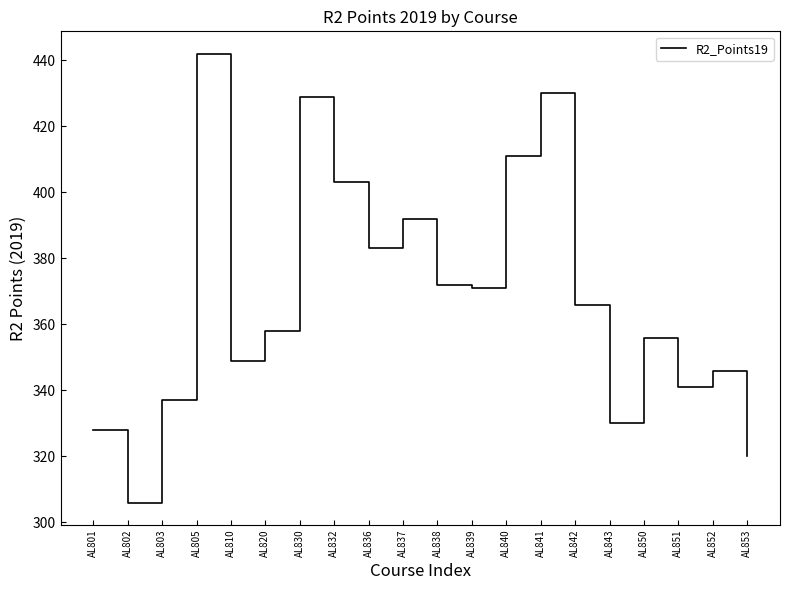

Read the value at AL810, to the nearest 5.

350